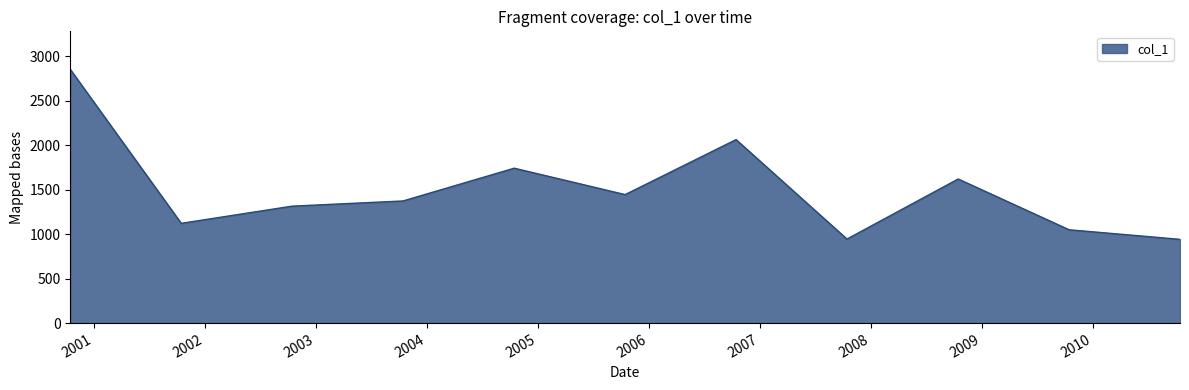

What is the greatest value displayed?

2854.7